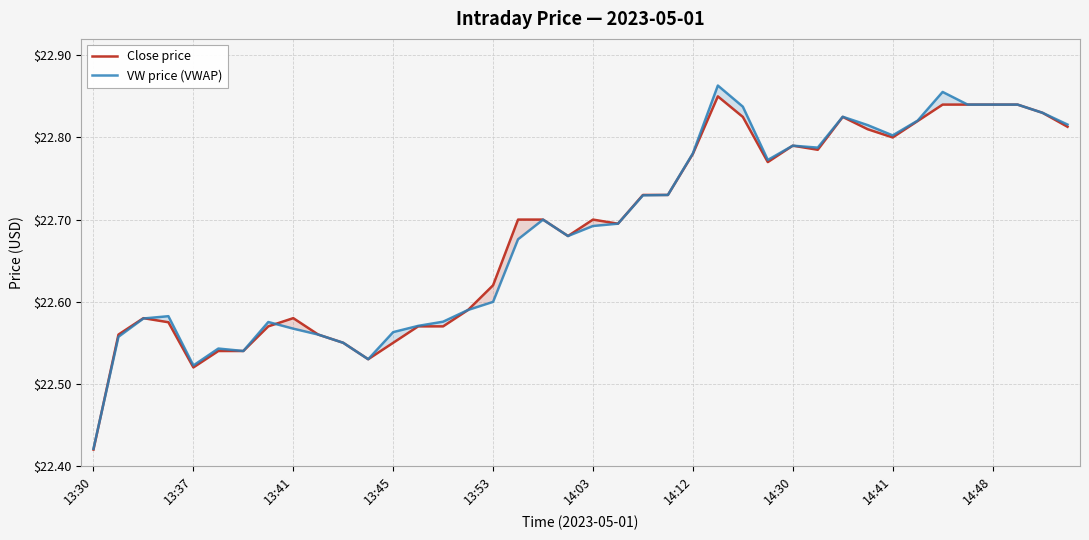

What is the average value of the VW price (VWAP) series?

22.7